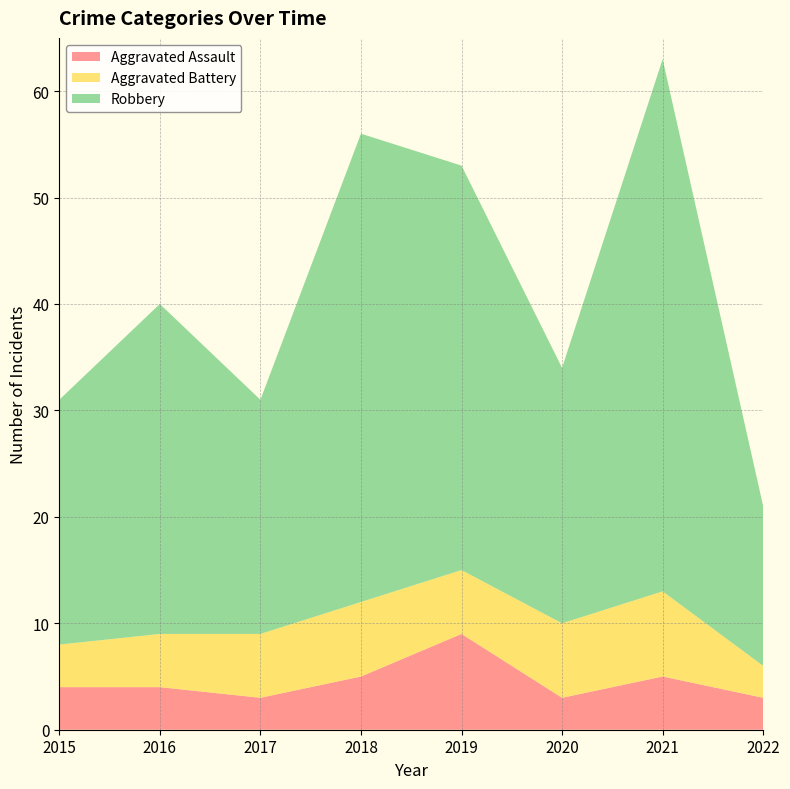

Reading left to right, transcribe all the data shown in this chart.

Aggravated Assault: 2015=4	2016=4	2017=3	2018=5	2019=9	2020=3	2021=5	2022=3
Aggravated Battery: 2015=4	2016=5	2017=6	2018=7	2019=6	2020=7	2021=8	2022=3
Robbery: 2015=23	2016=31	2017=22	2018=44	2019=38	2020=24	2021=50	2022=15